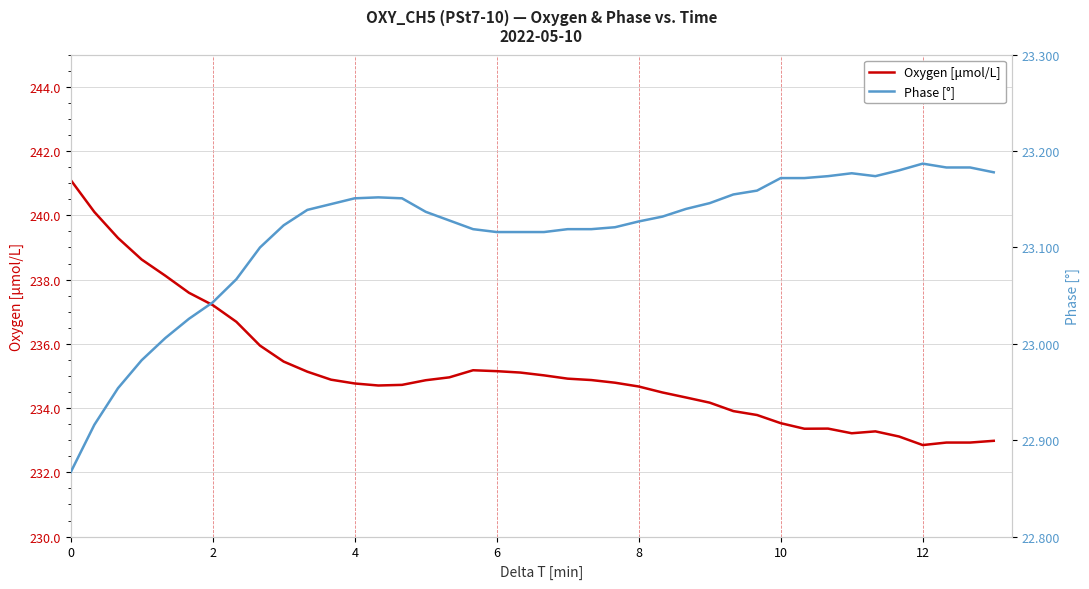

Reading left to right, extract all data points from this chart.

Oxygen [μmol/L]: 241.1	240.1	239.3	238.6	238.1	237.6	237.2	236.7	235.9	235.4	235.1	234.9	234.8	234.7	234.7	234.9	235.0	235.2	235.1	235.1	235.0	234.9	234.9	234.8	234.7	234.5	234.3	234.2	233.9	233.8	233.5	233.4	233.4	233.2	233.3	233.1	232.8	232.9	232.9	233.0
Phase [°]: 22.9	22.9	23.0	23.0	23.0	23.0	23.0	23.1	23.1	23.1	23.1	23.1	23.2	23.2	23.2	23.1	23.1	23.1	23.1	23.1	23.1	23.1	23.1	23.1	23.1	23.1	23.1	23.1	23.2	23.2	23.2	23.2	23.2	23.2	23.2	23.2	23.2	23.2	23.2	23.2